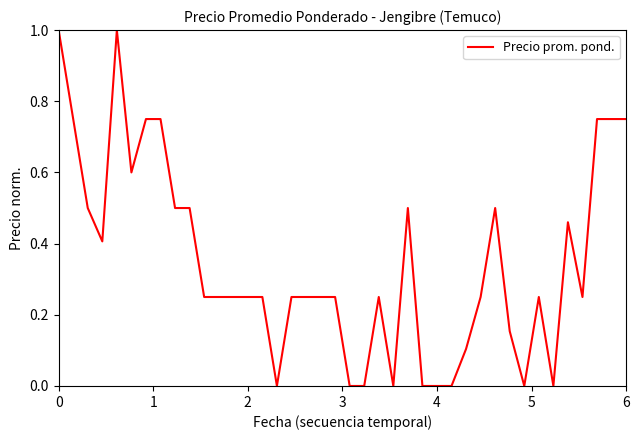

What is the difference between the maximum and minimum values?

1.0